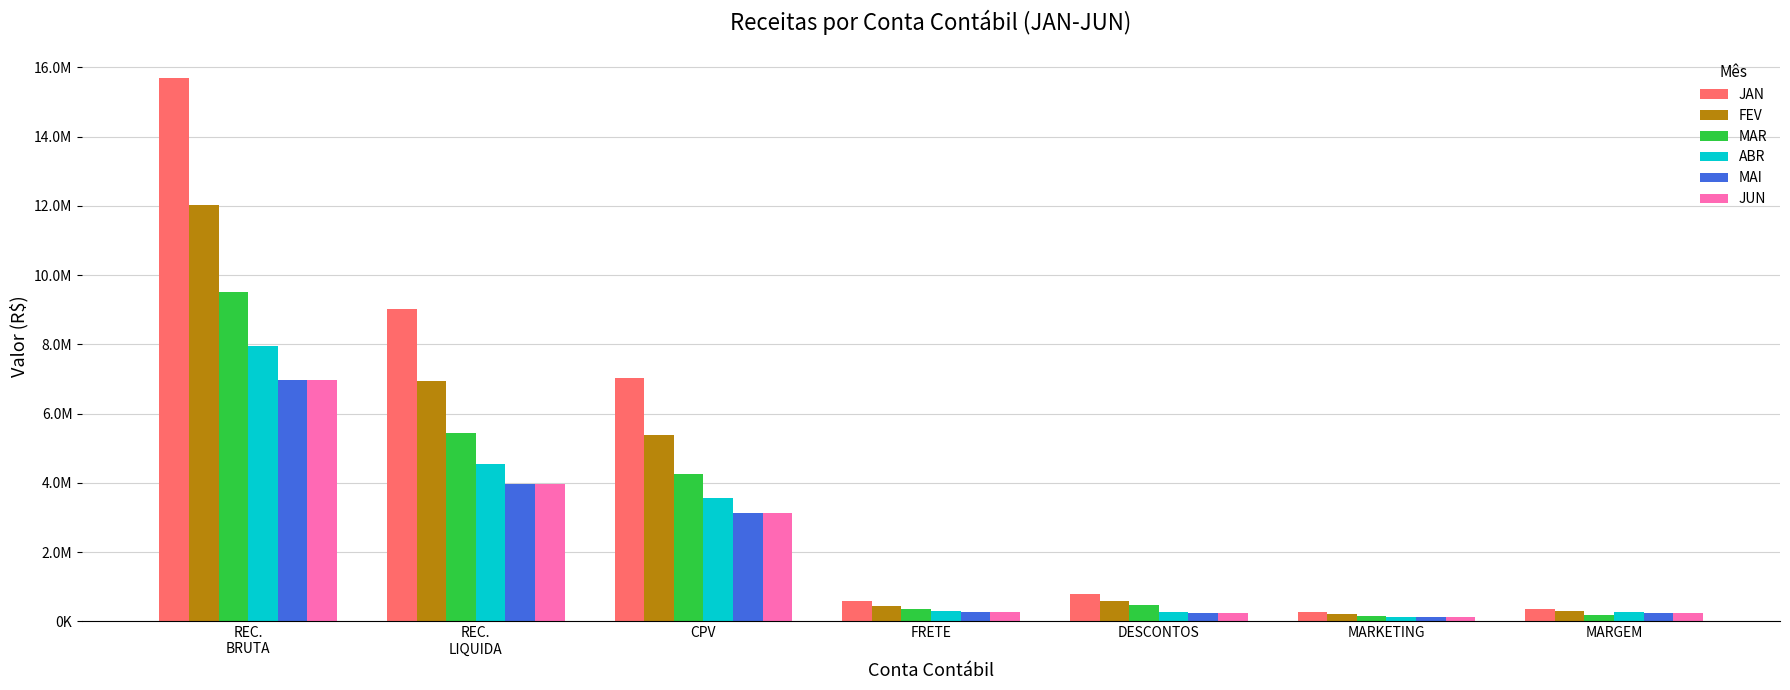

What are all the series names shown in the legend?

JAN, FEV, MAR, ABR, MAI, JUN